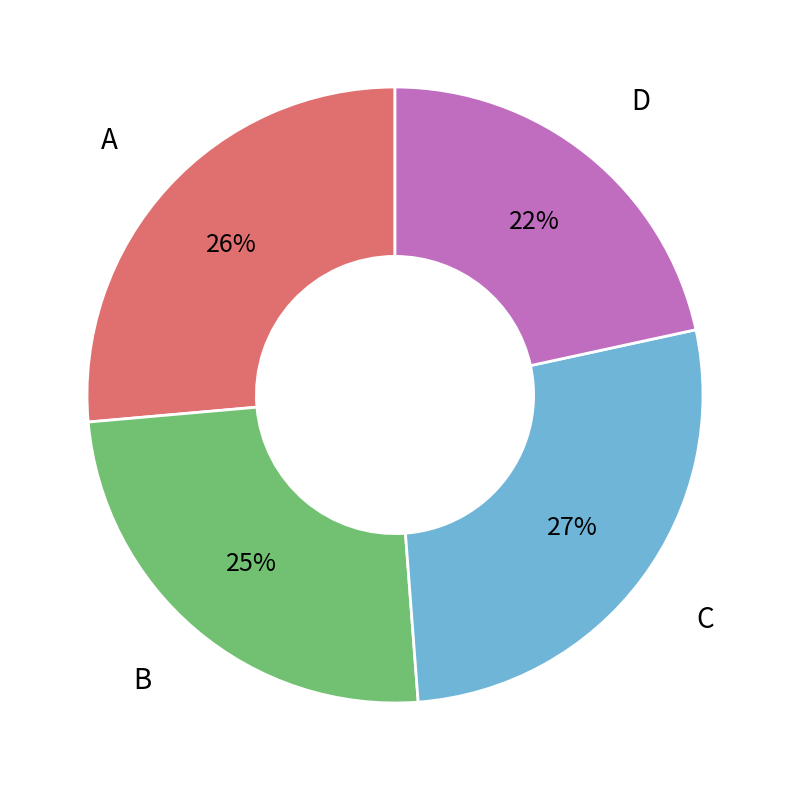

Rank the categories by value from highest to lowest.

C, A, B, D